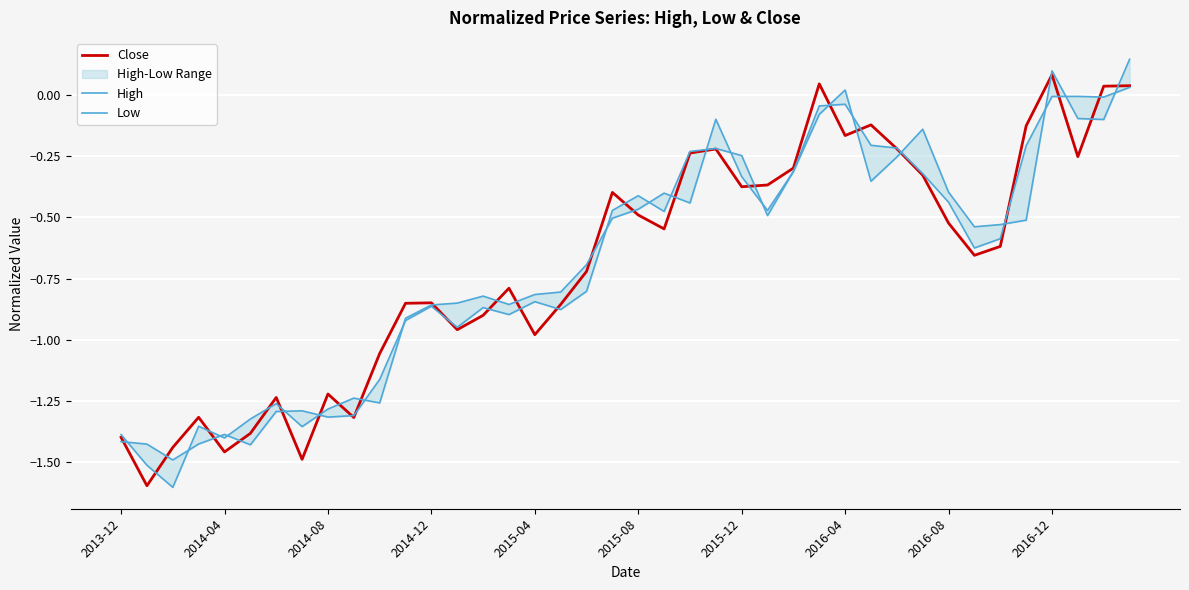

The value of High at 2014-12 is -1.3. True or false?

False